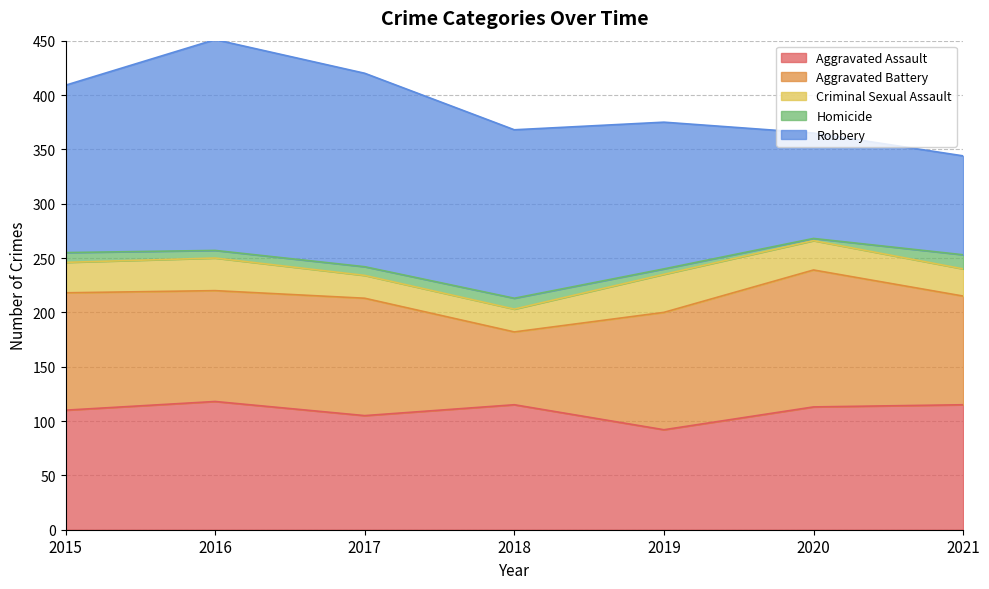

At which category is the sum across all series the highest?

2016